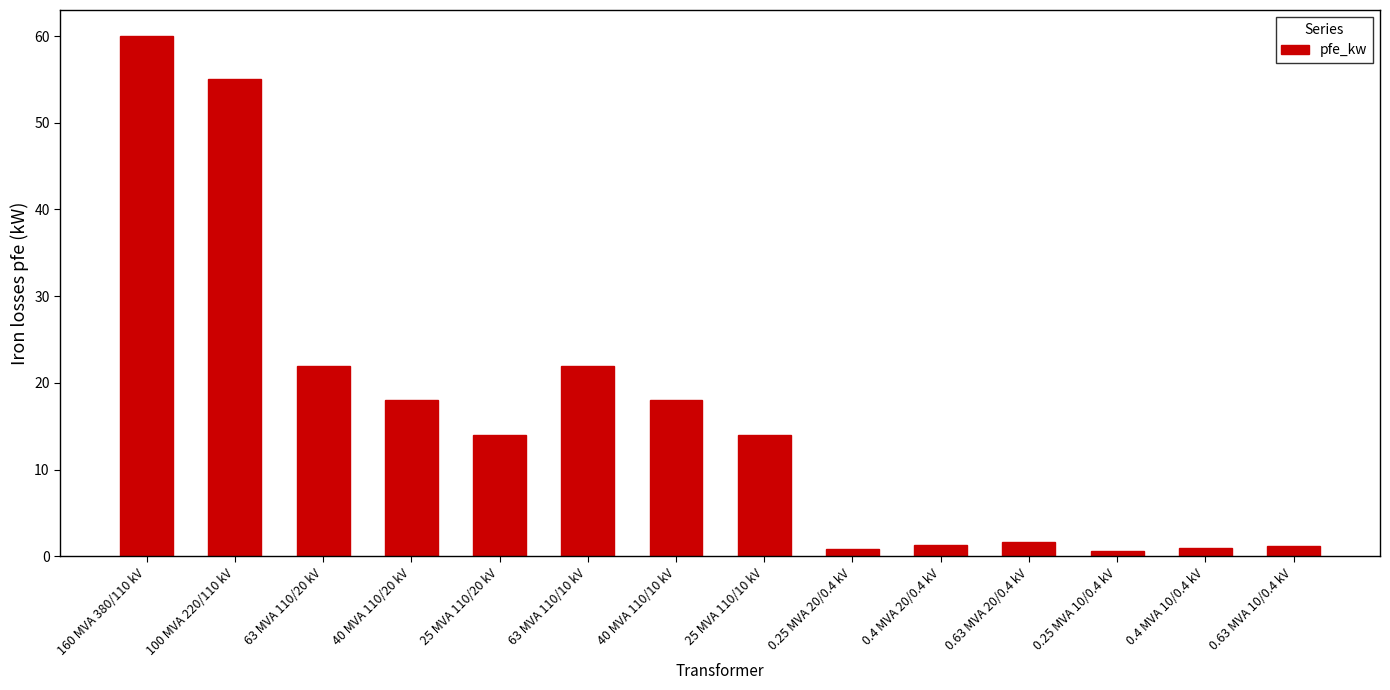

How many bars are there in total?

14